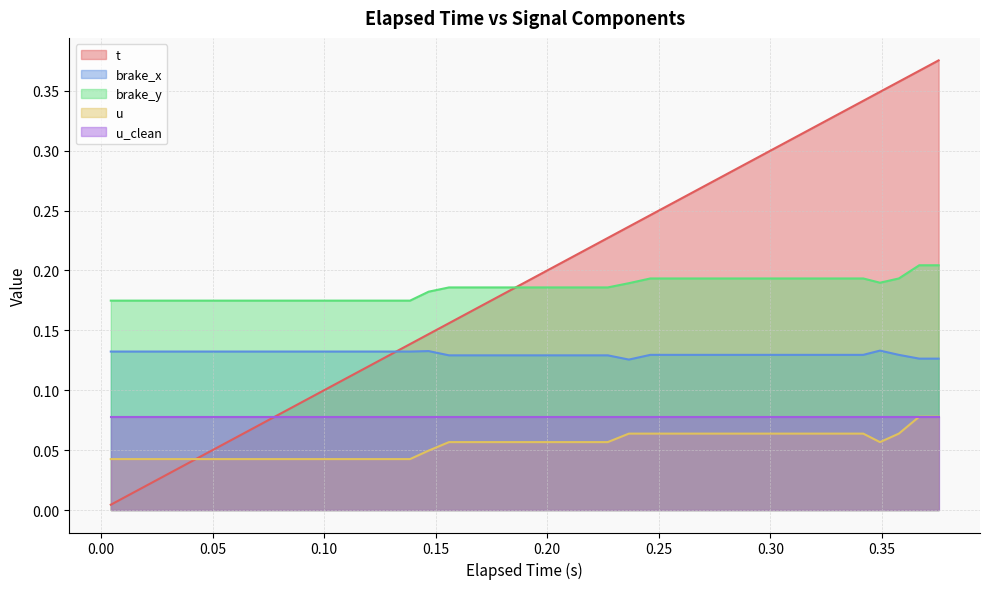

Which series has the widest spread of values?

t